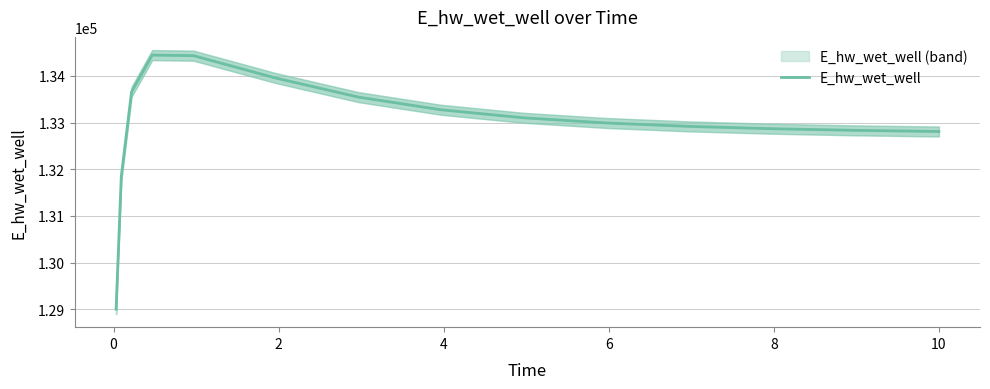

Reading left to right, transcribe all the data shown in this chart.

129002.4	131841.9	133659.9	134445.5	134433.4	133952.5	133544.9	133274.1	133101.9	132991.3	132918.2	132868.5	132833.7	132809.1	132808.5